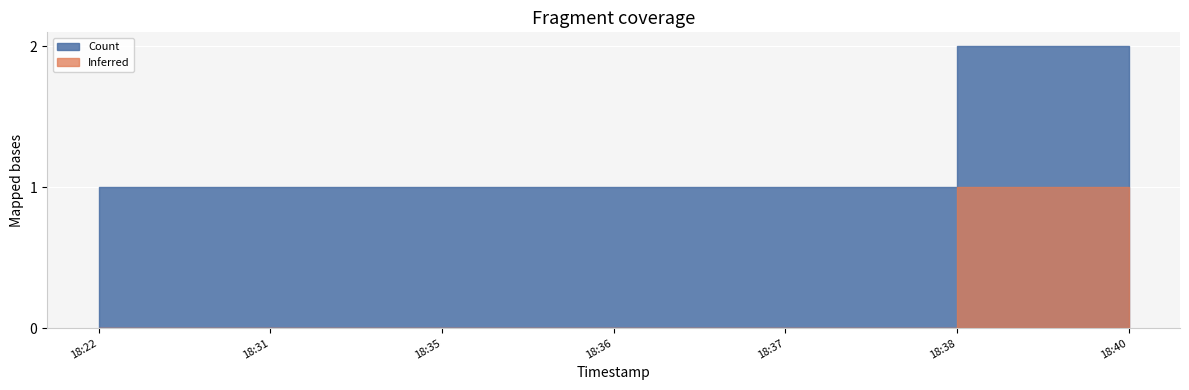

What is the change in value from 2019-11-14 18:35:00 to 2019-11-14 18:38:00?

+1